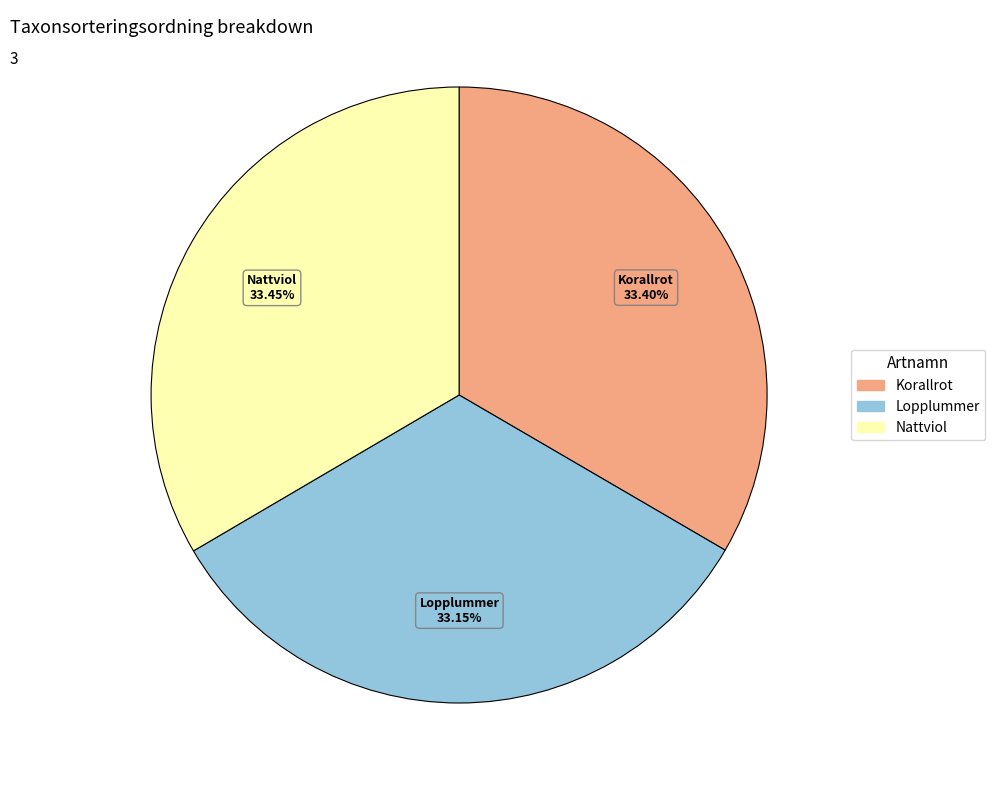

Does any single category account for the majority?

No